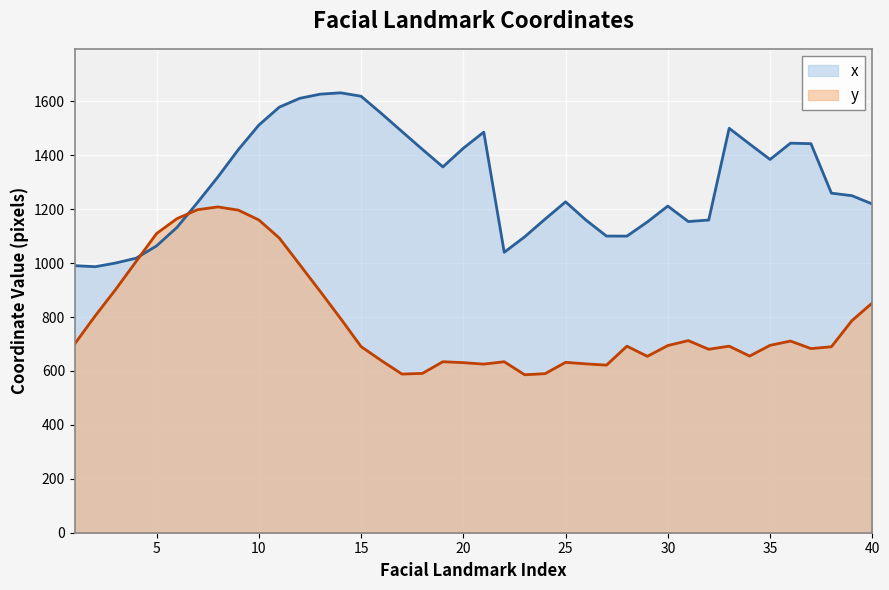

True or false: y and x intersect in this chart.

True